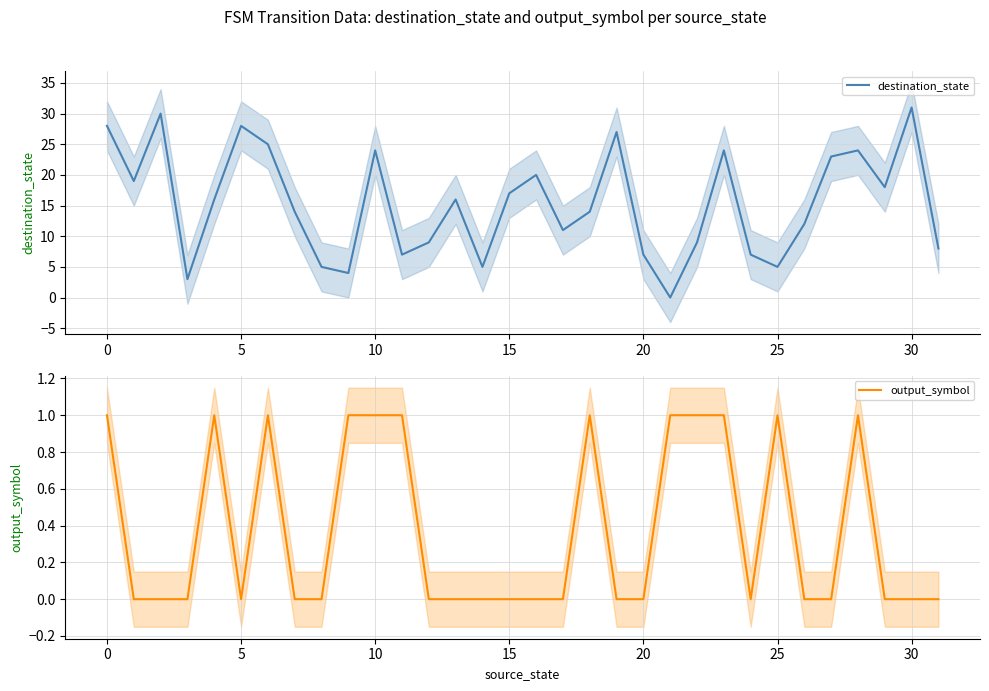

Reading left to right, transcribe all the data shown in this chart.

destination_state: 28	19	30	3	16	28	25	14	5	4	24	7	9	16	5	17	20	11	14	27	7	0	9	24	7	5	12	23	24	18	31	8
output_symbol: 1	0	0	0	1	0	1	0	0	1	1	1	0	0	0	0	0	0	1	0	0	1	1	1	0	1	0	0	1	0	0	0